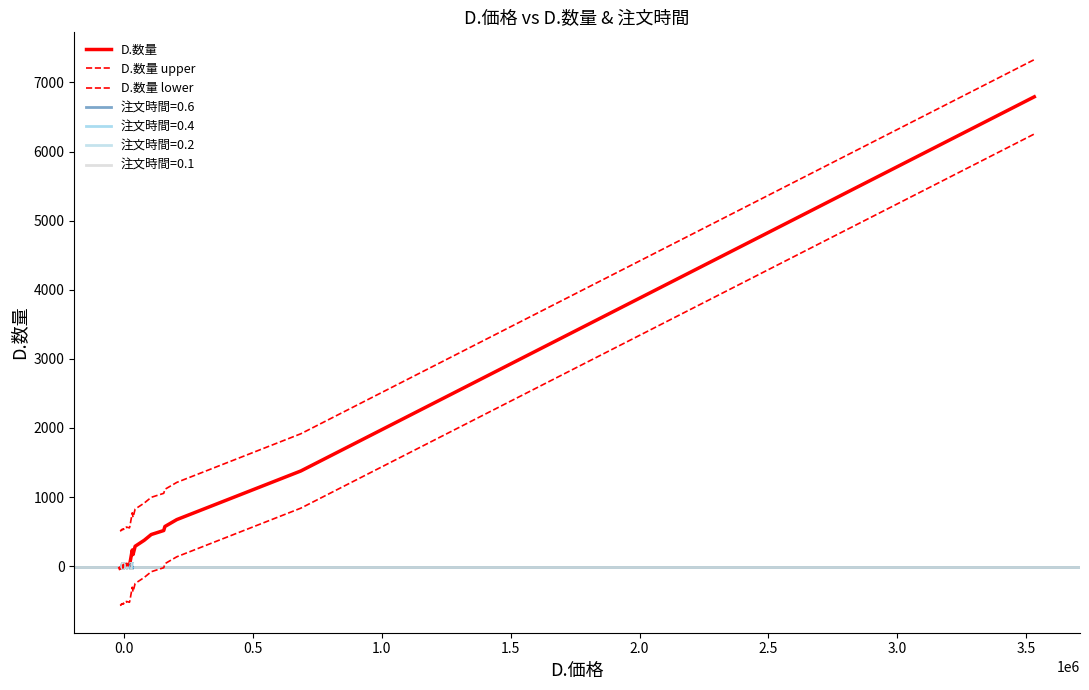

What is the difference between the second highest and second lowest values in the D.数量 lower series?

1402.0